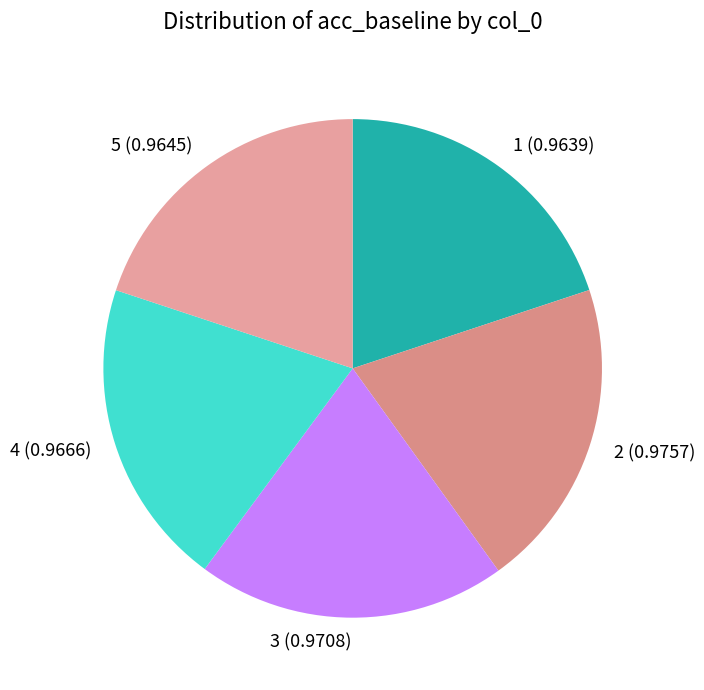

Do 4 and 5 together represent more than half of the pie?

No